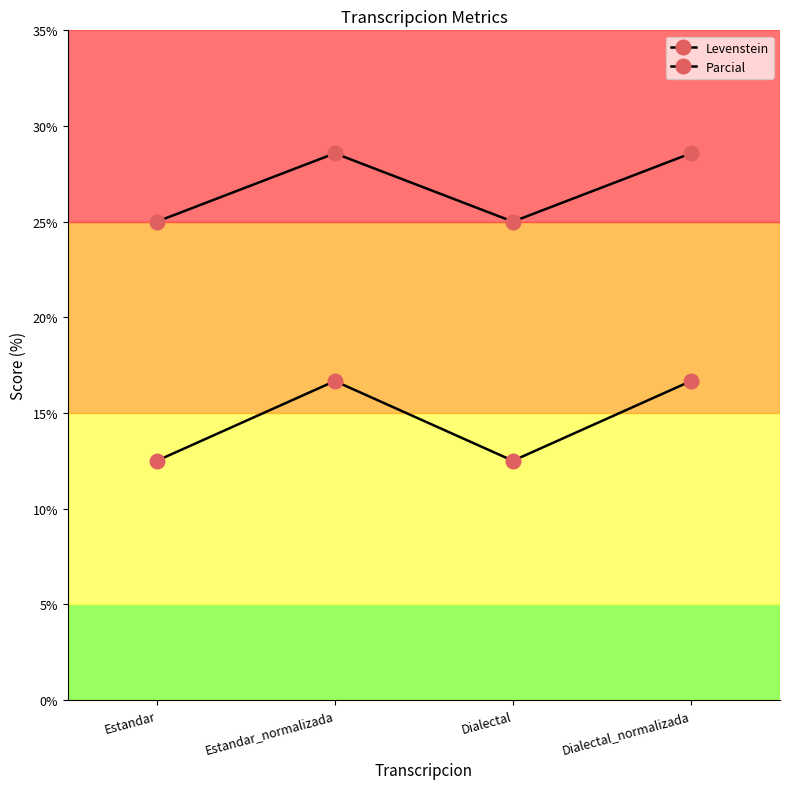

What is the difference between the maximum and minimum values in the Parcial series?

3.6